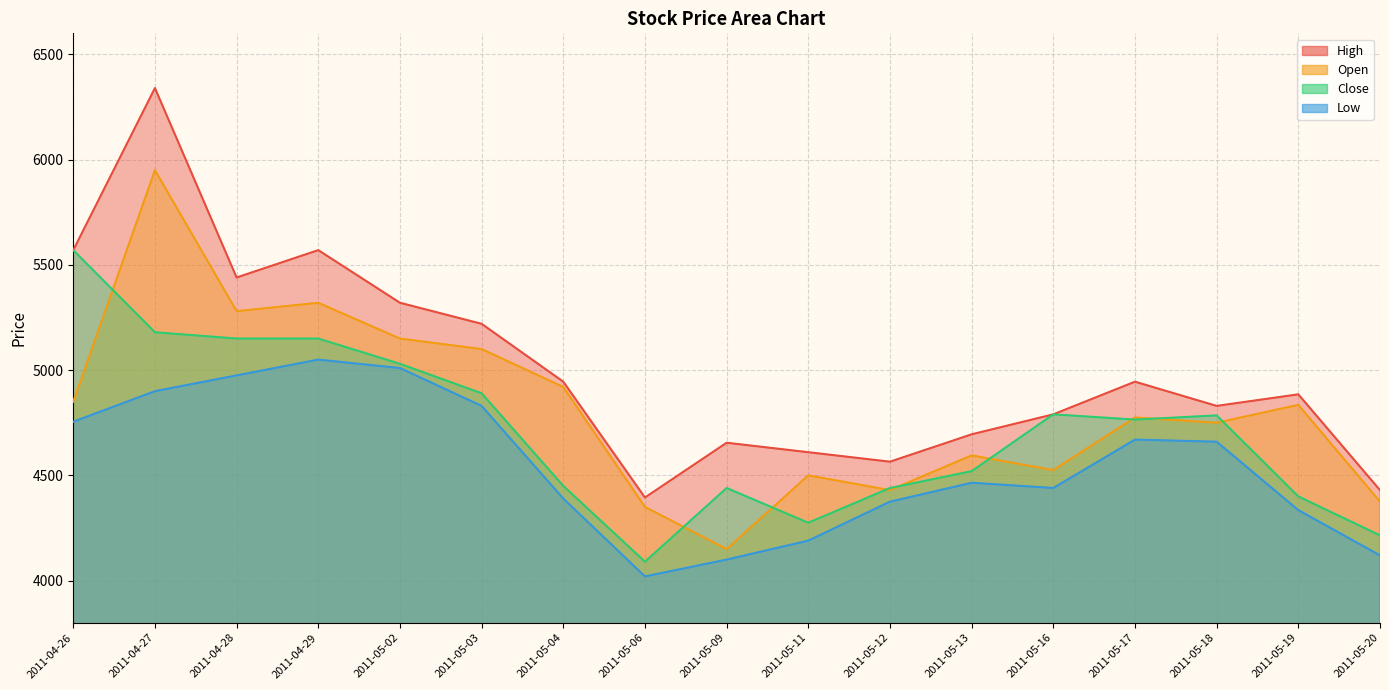

Which category has the highest value across all series?

2011-04-27